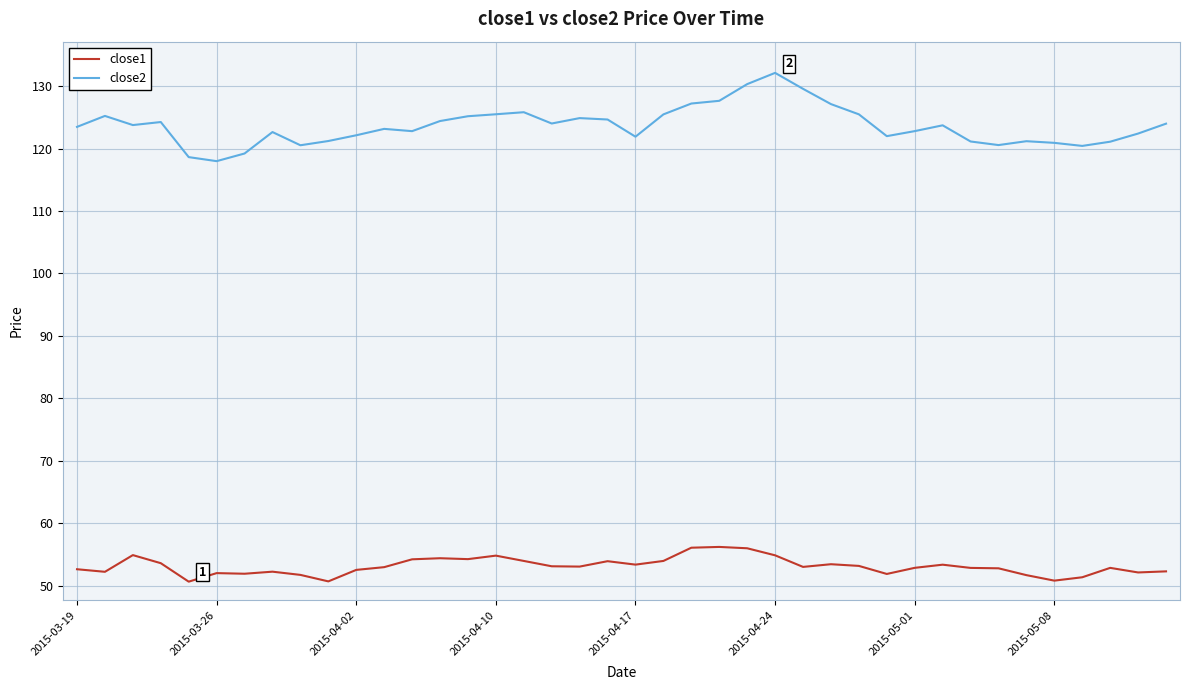

What is the difference between the maximum and minimum values in the close1 series?

5.6